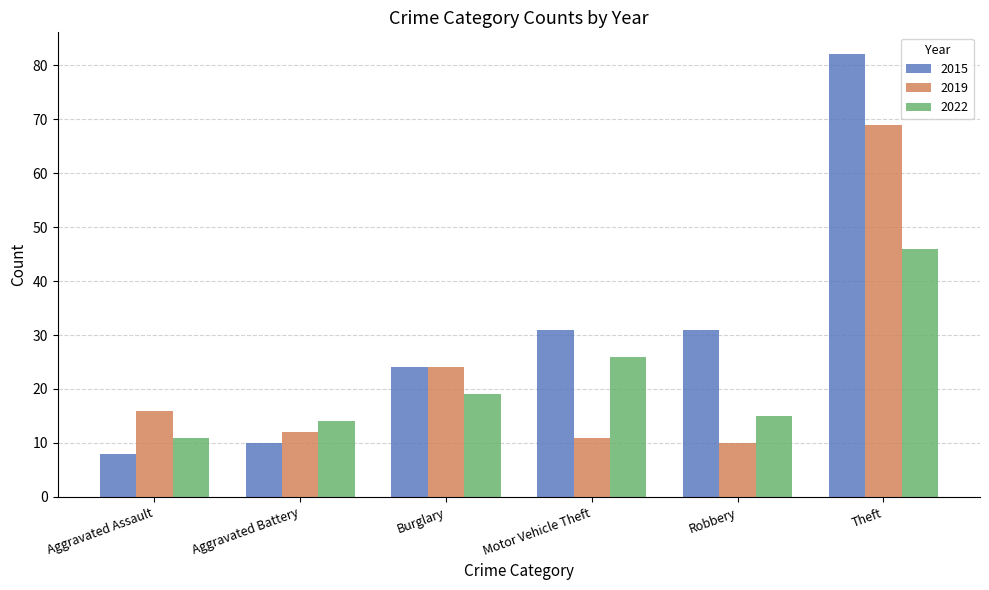

What is the difference between the highest and lowest values at Aggravated Battery?

4